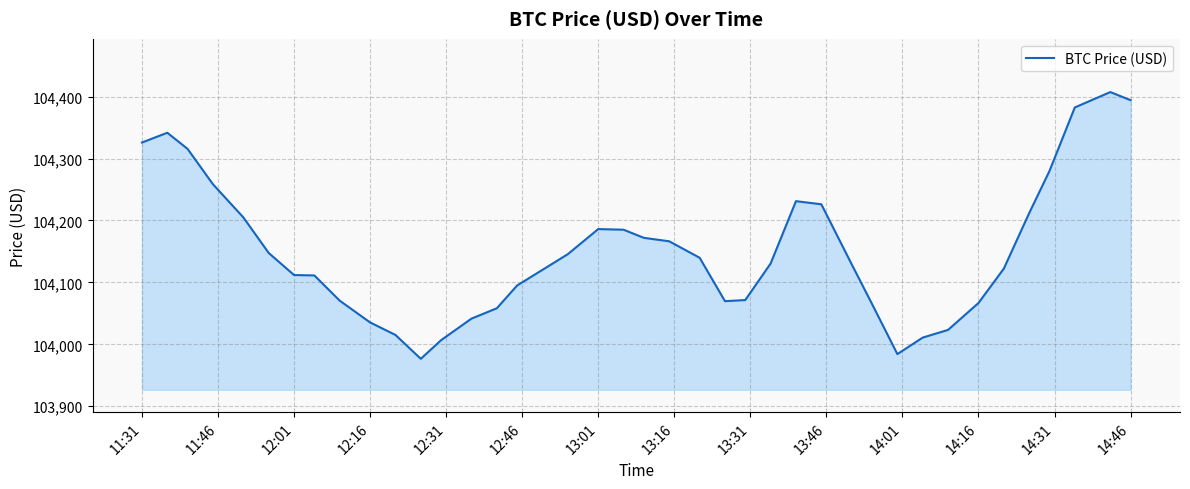

What is the maximum value shown in the chart?

104407.3